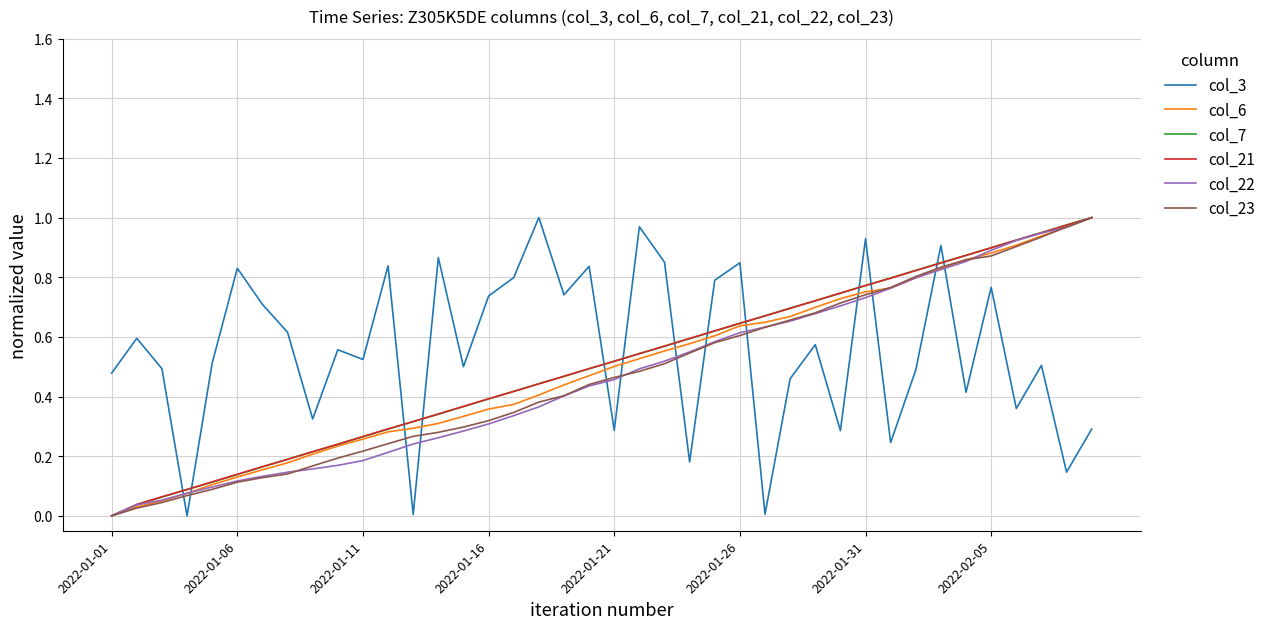

How many intersections are there between col_21 and col_3?

13